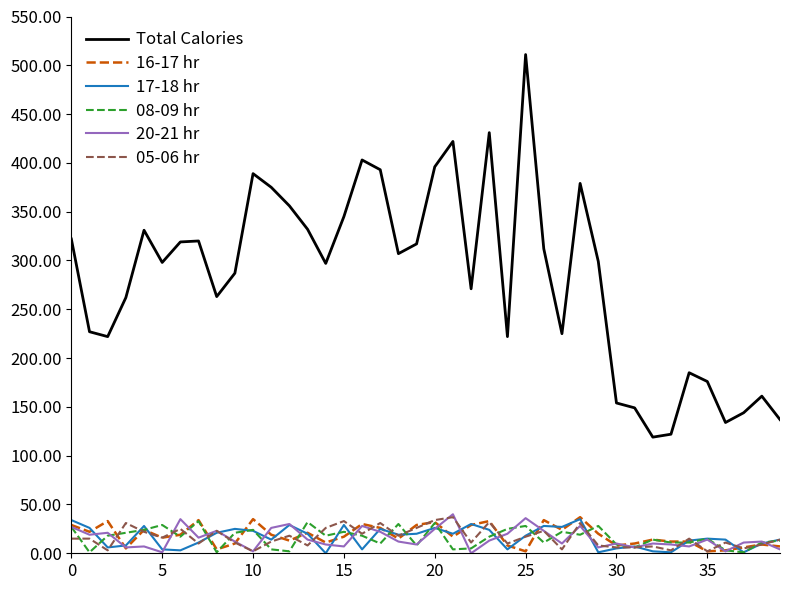

Which series has the widest spread of values?

Total Calories